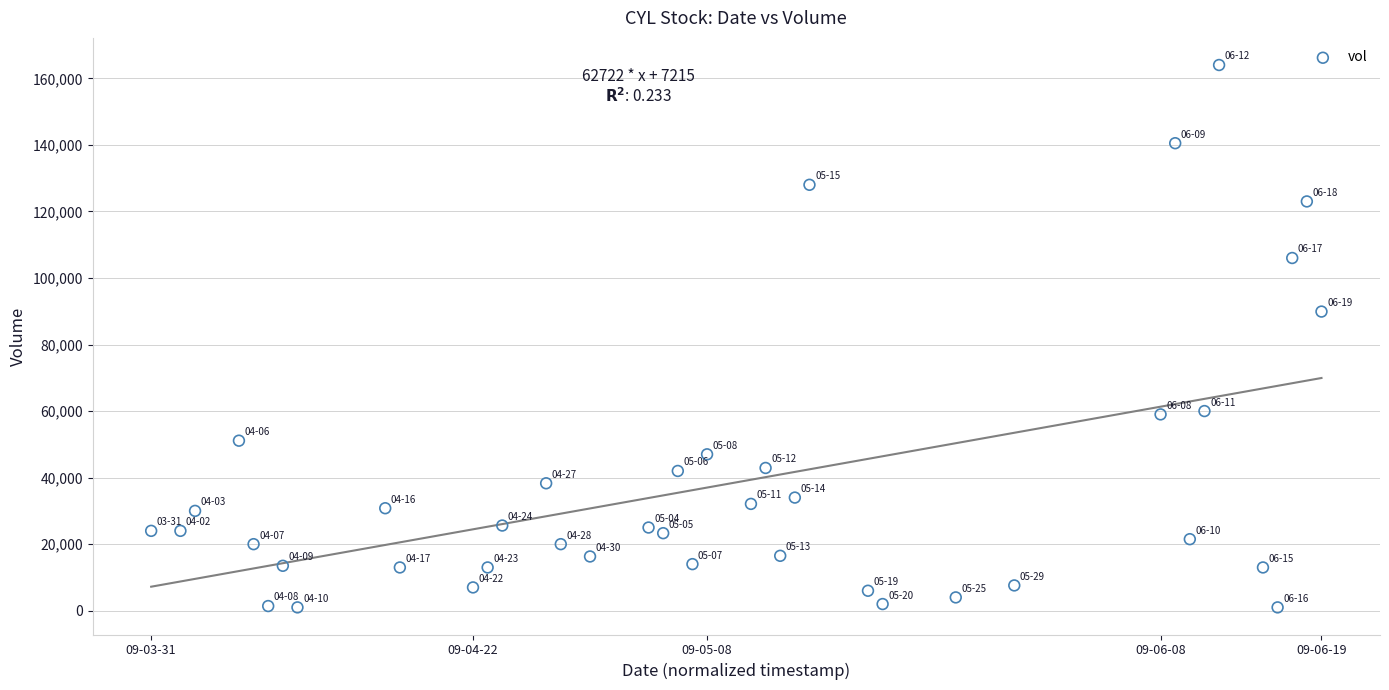

What Y value in the scatter plot is closest to 82500?

89900